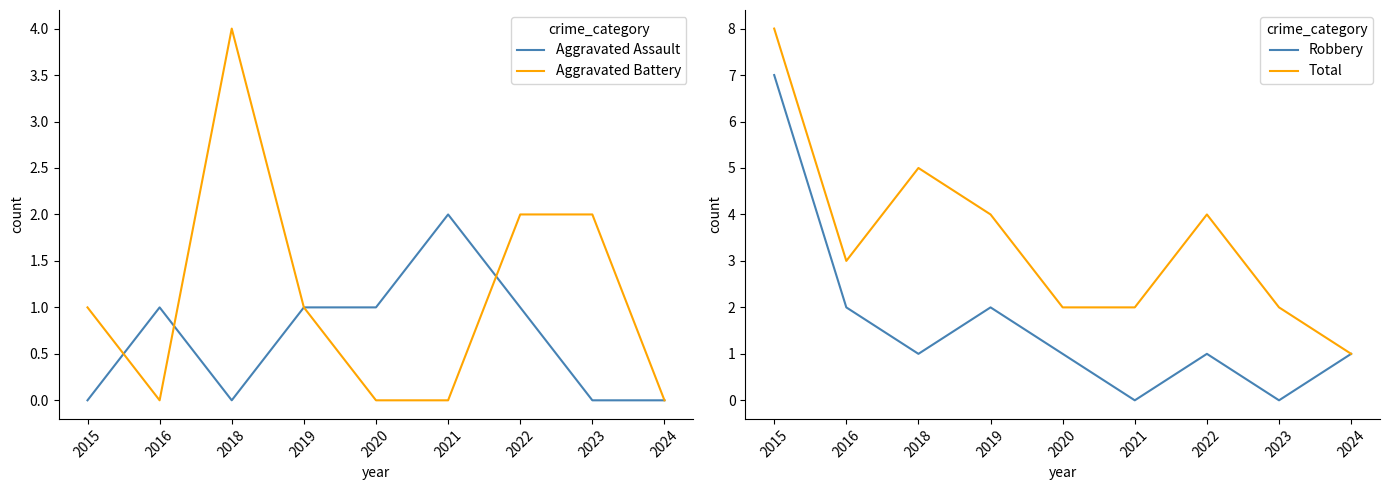

Reading left to right, extract all data points from this chart.

Aggravated Assault: 0	1	0	1	1	2	1	0	0
Aggravated Battery: 1	0	4	1	0	0	2	2	0
Robbery: 7	2	1	2	1	0	1	0	1
Total: 8	3	5	4	2	2	4	2	1